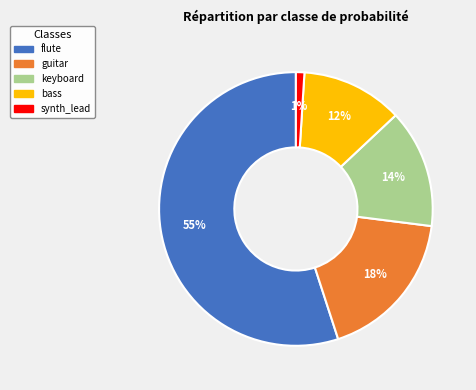

Does any single category account for the majority?

Yes